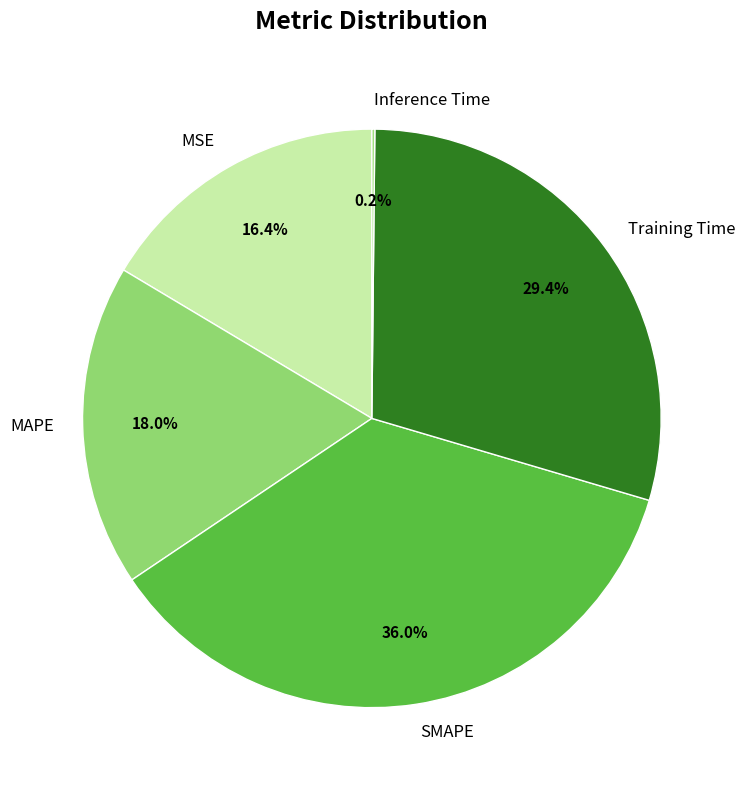

Is it true that MAPE is 6% of the pie?

False